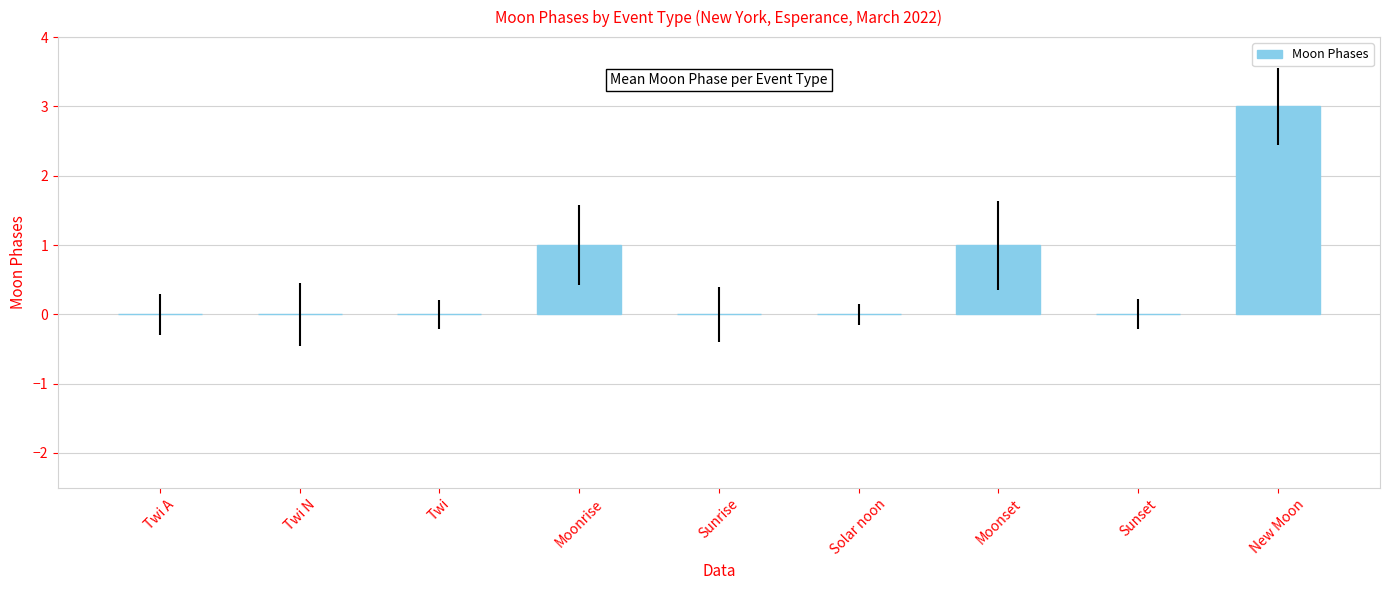

Which has a higher value, New Moon or Twi?

New Moon